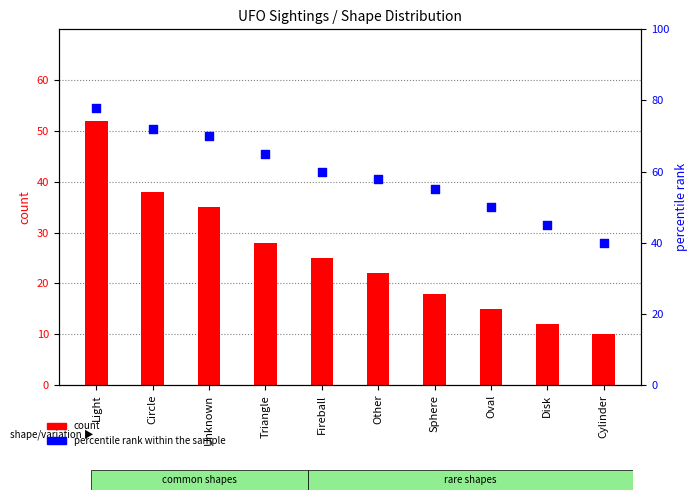

What are all the series names shown in the legend?

count, percentile rank within the sample